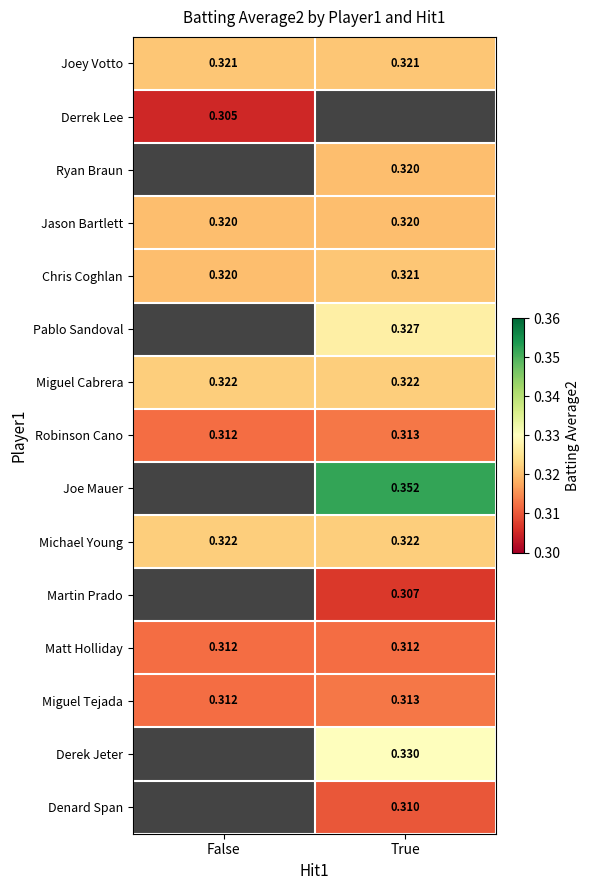

Between False and True, which is larger?

False